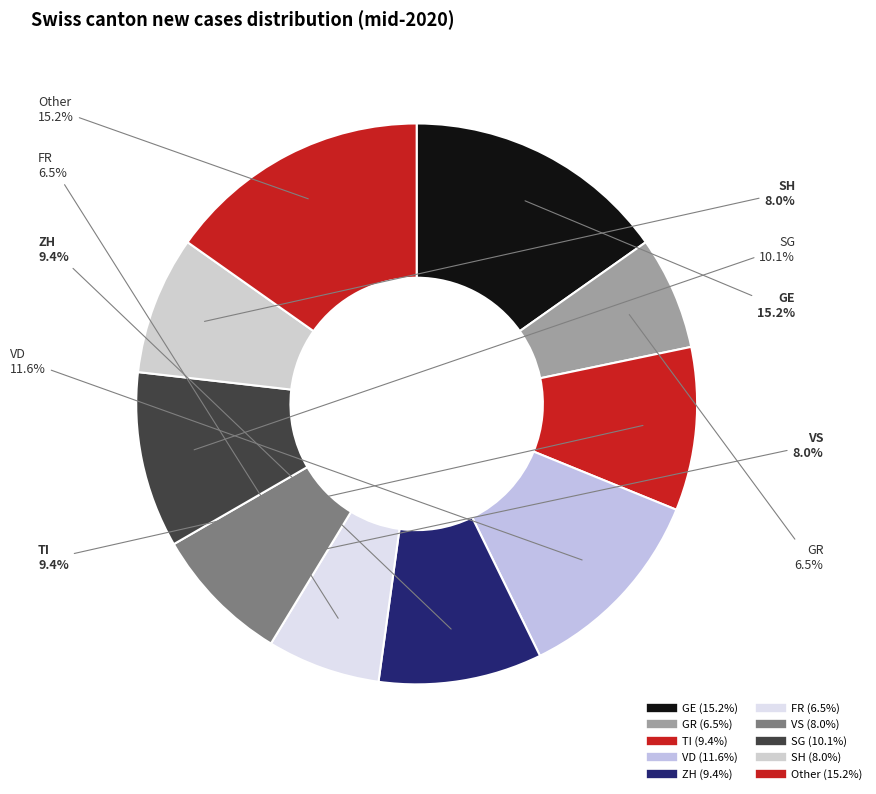

Count the number of slices in the pie.

10